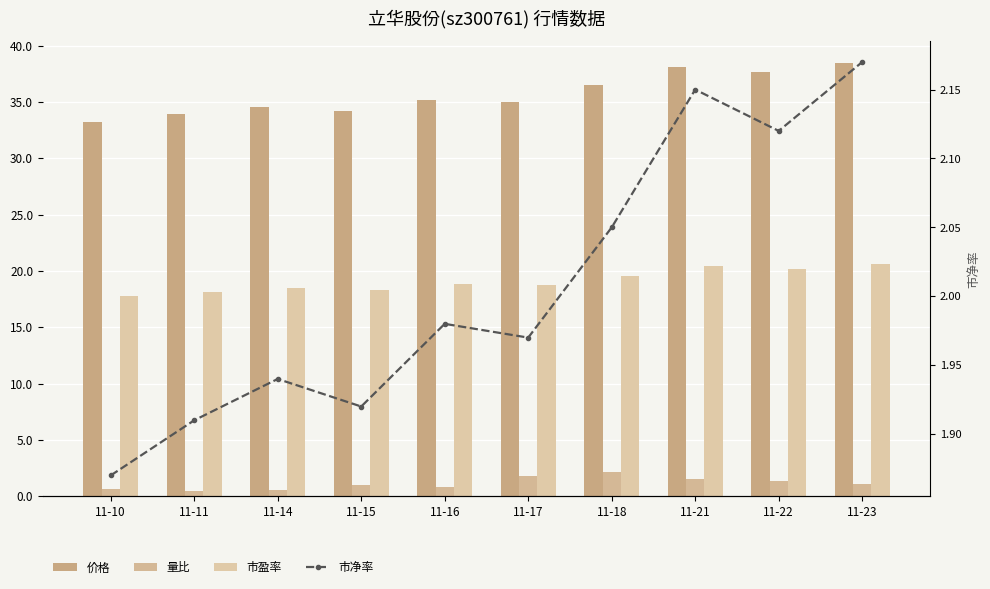

Is it true that 量比 equals 2.4 at 11-21?

False